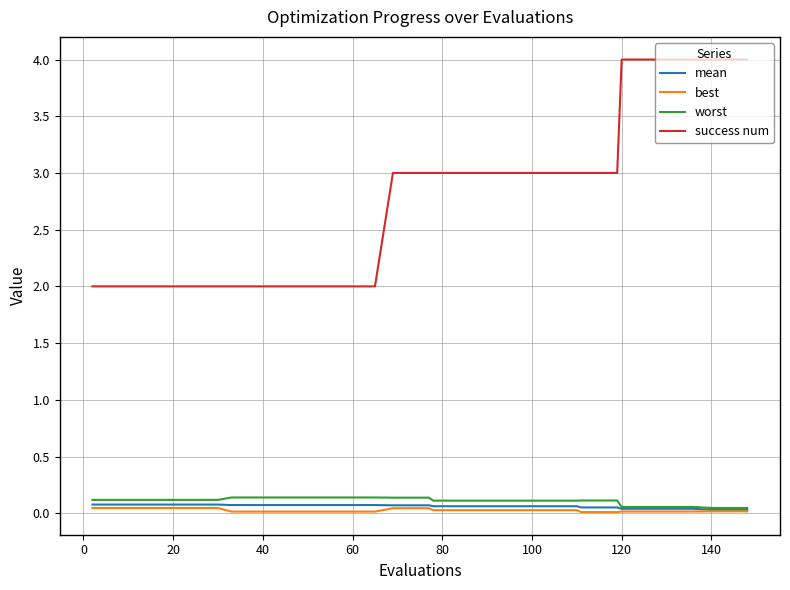

Which series has the largest total across all categories?

success num